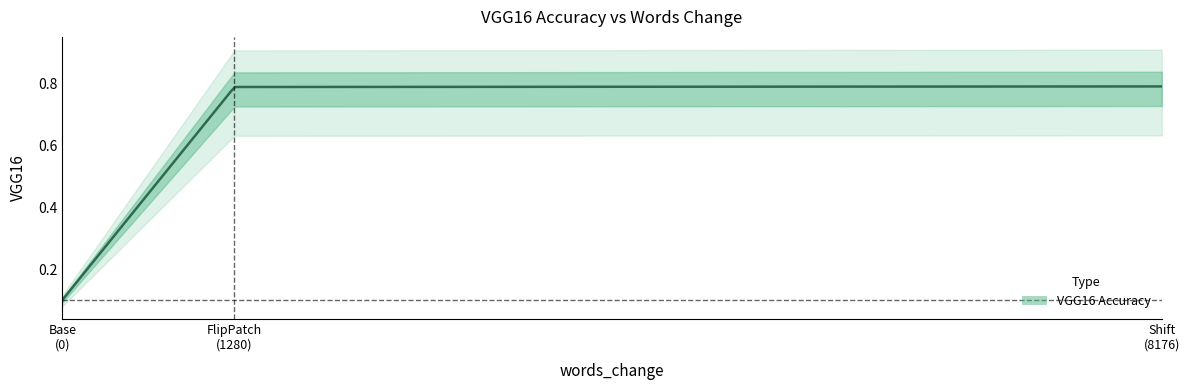

Reading left to right, extract all data points from this chart.

0.1	0.8	0.8